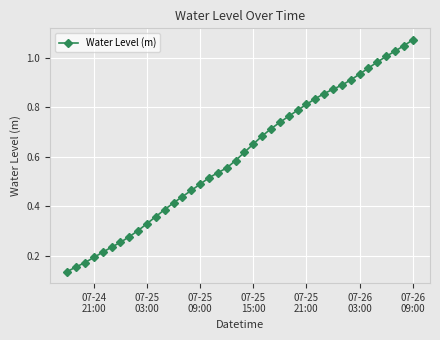

What is the sum of all values?

24.2